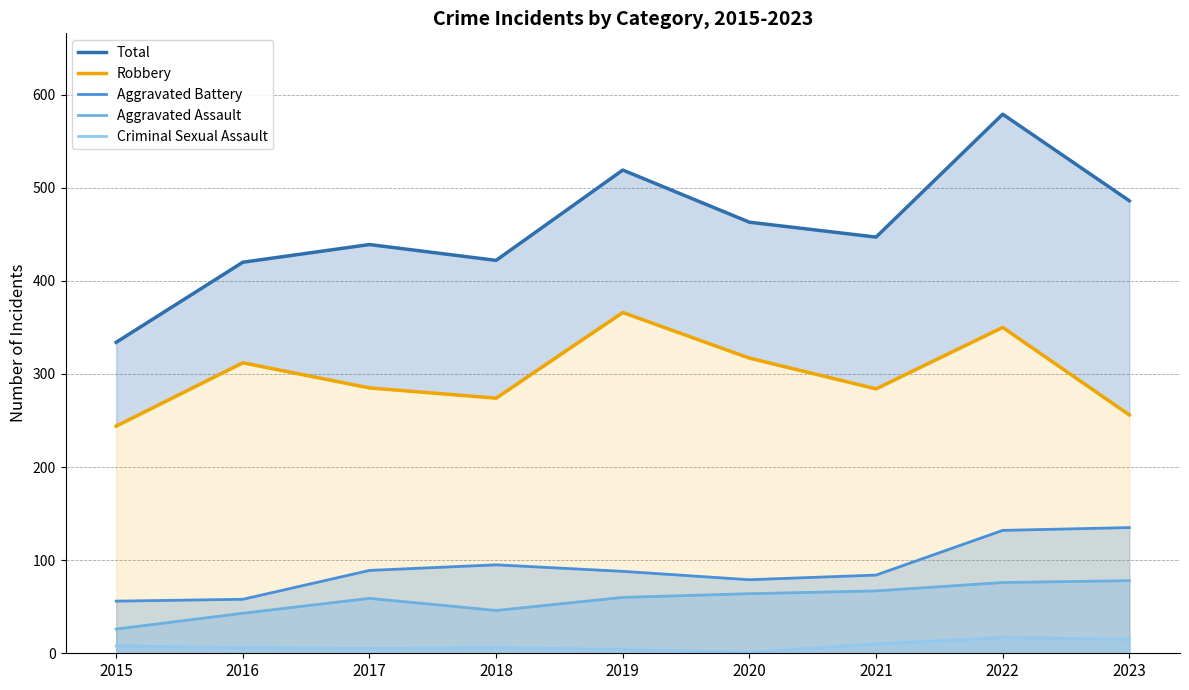

True or false: Robbery and Criminal Sexual Assault cross at least once.

False